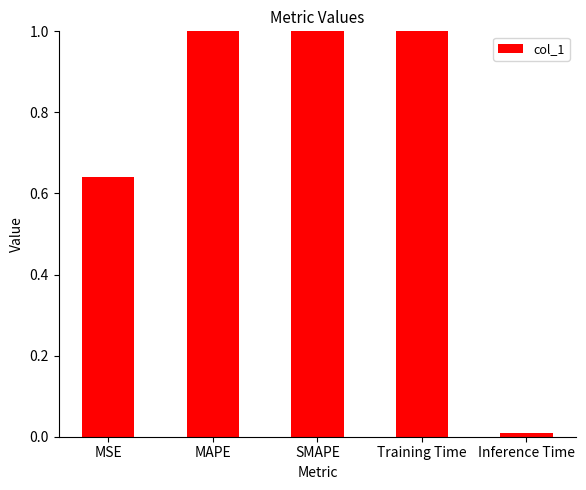

Which label corresponds to the smallest value in the chart?

Inference Time